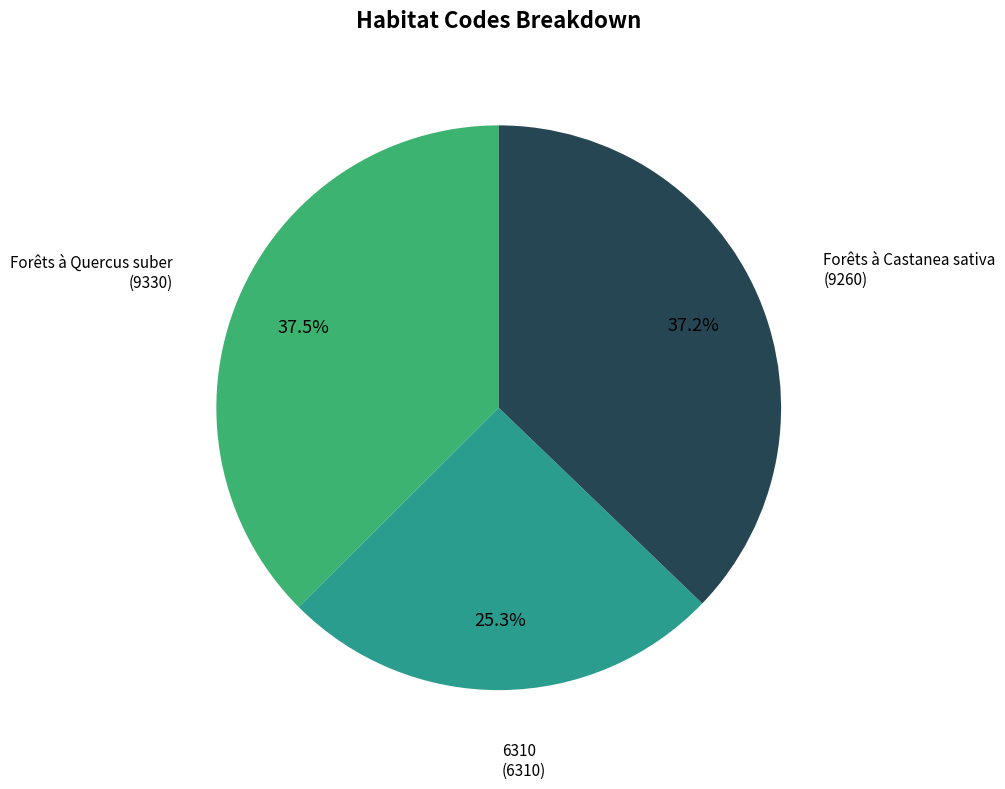

Does any single category account for the majority?

No